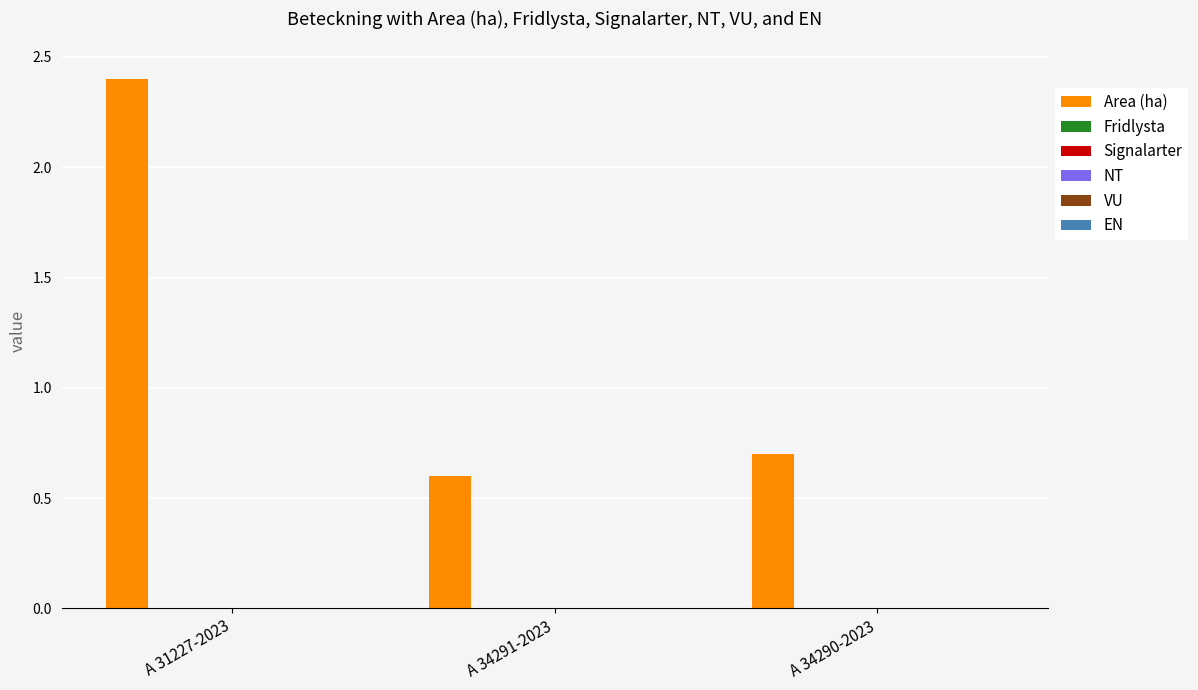

What is the smallest value displayed?

0.6